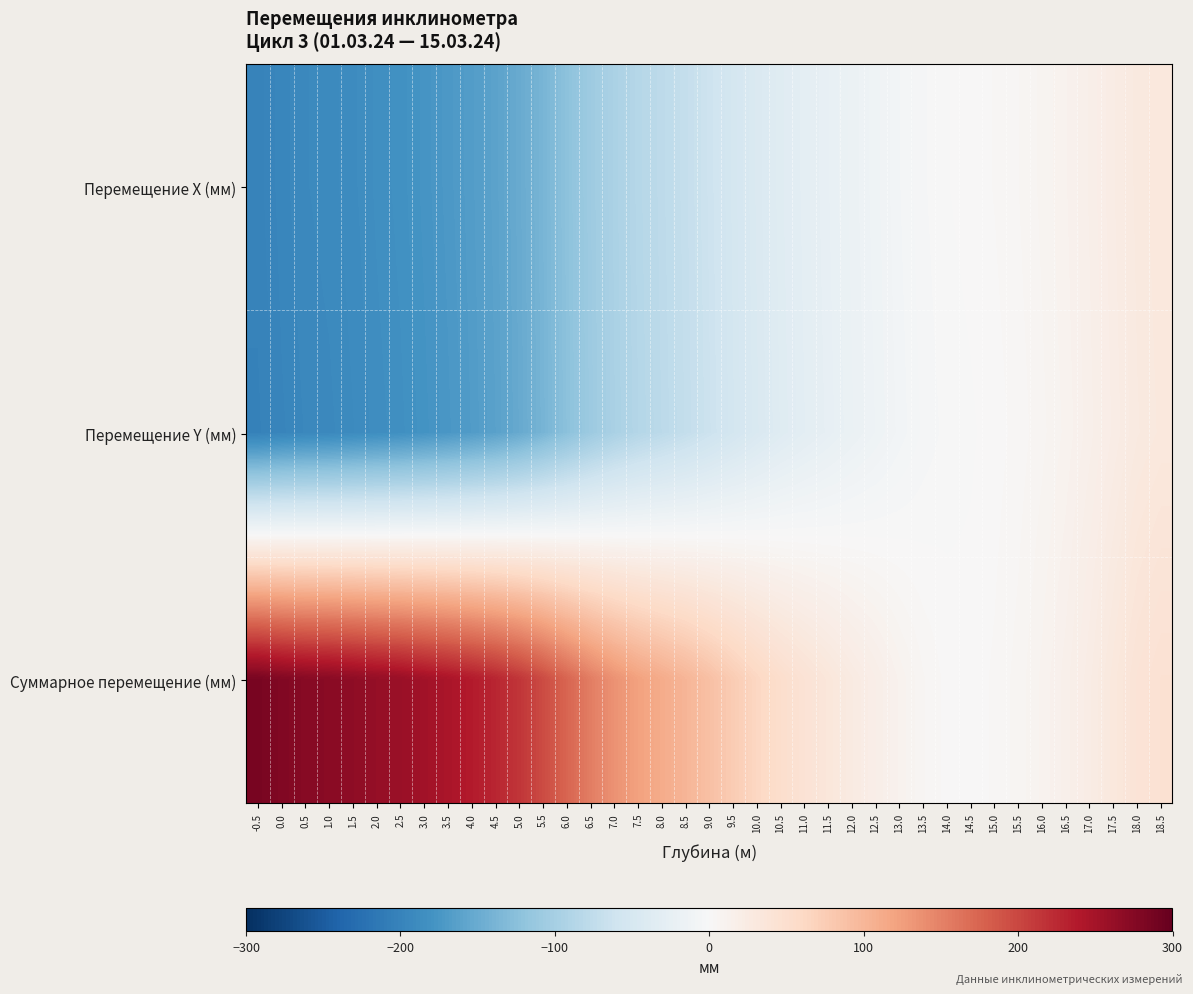

What is the total value across all series at 16.0?

24.0